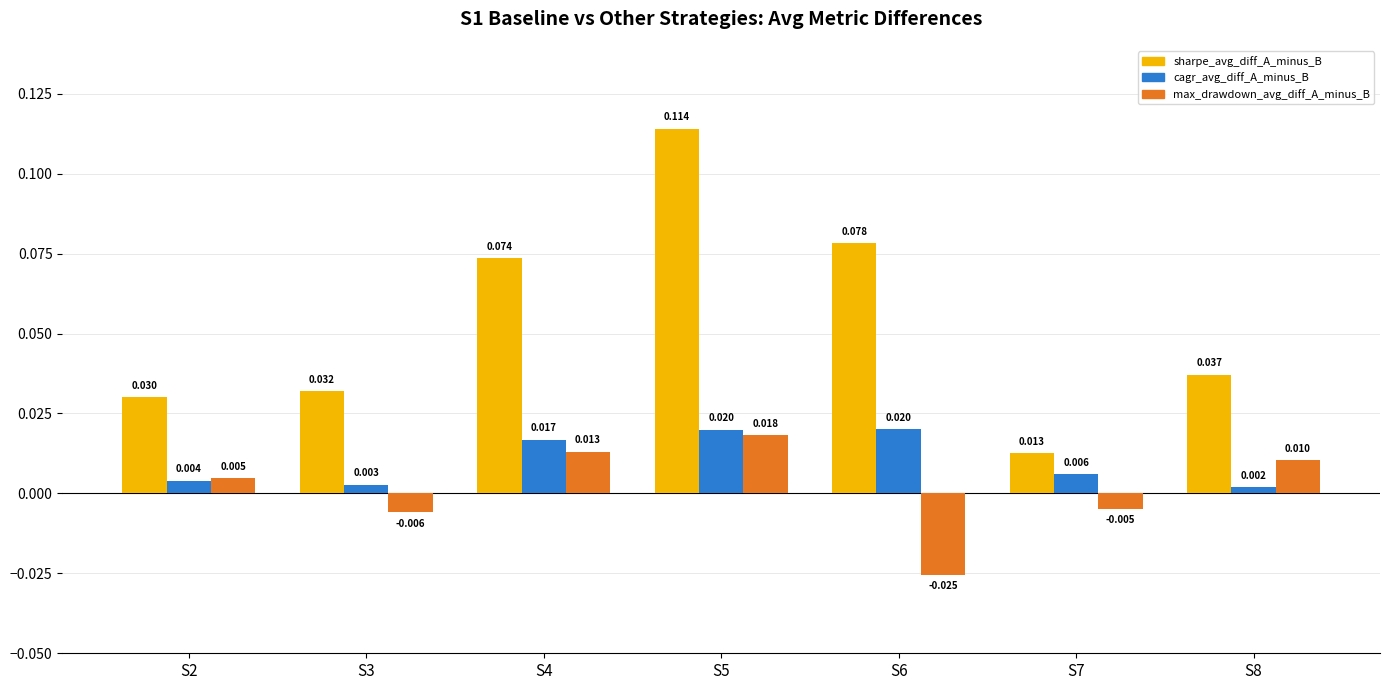

What are all the series names shown in the legend?

sharpe_avg_diff_A_minus_B, cagr_avg_diff_A_minus_B, max_drawdown_avg_diff_A_minus_B